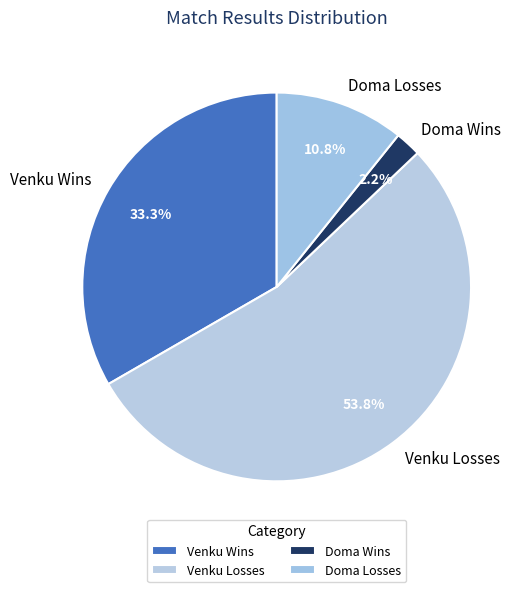

Rank the categories by value from lowest to highest.

Doma Wins, Doma Losses, Venku Wins, Venku Losses